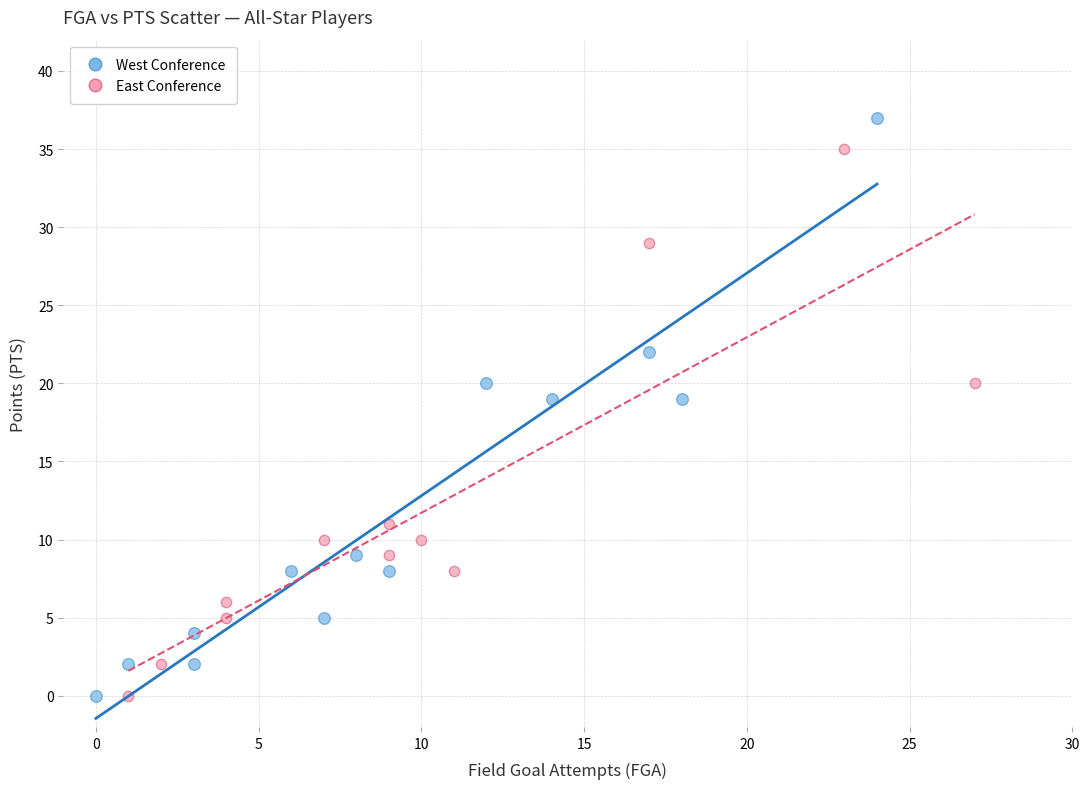

Which series contains the highest Y value?

West Conference